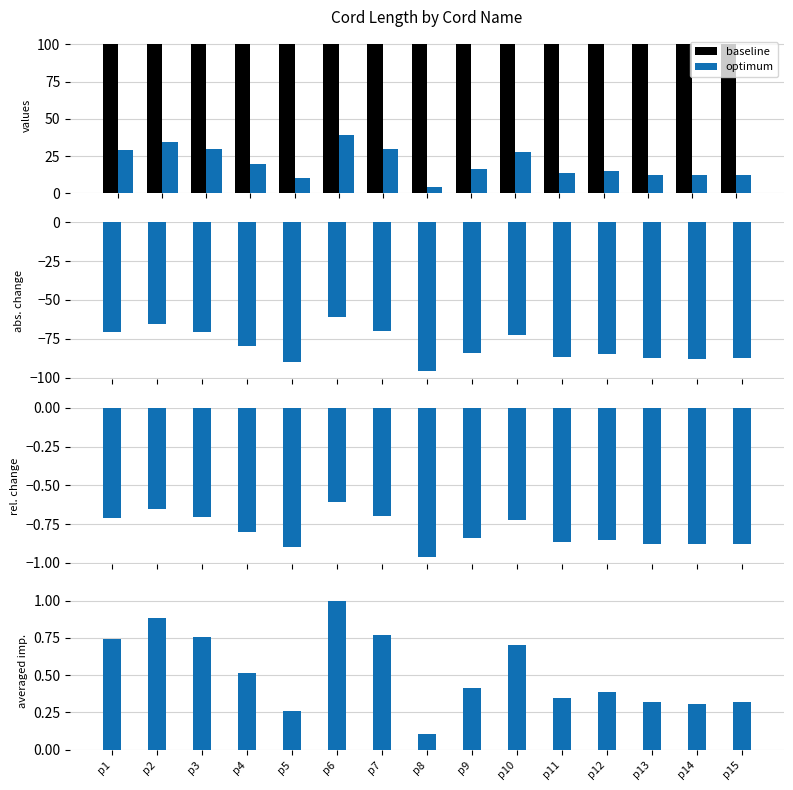

What are all the series names shown in the legend?

baseline, optimum